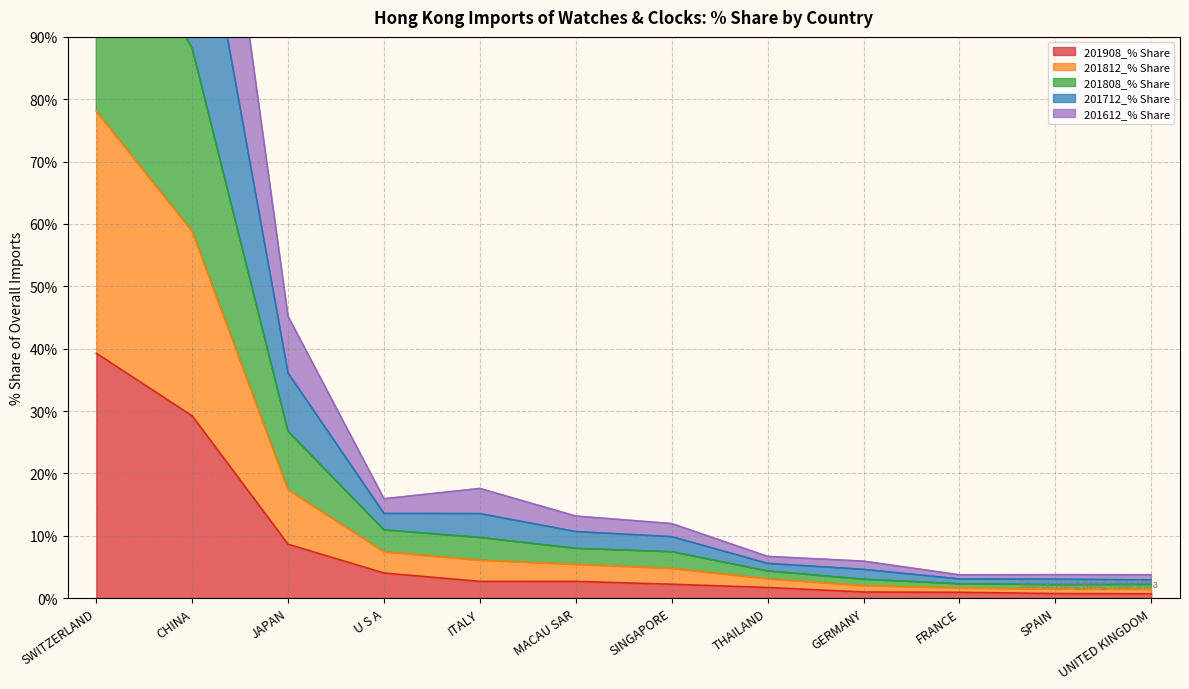

Which has a higher value, SPAIN or GERMANY?

GERMANY